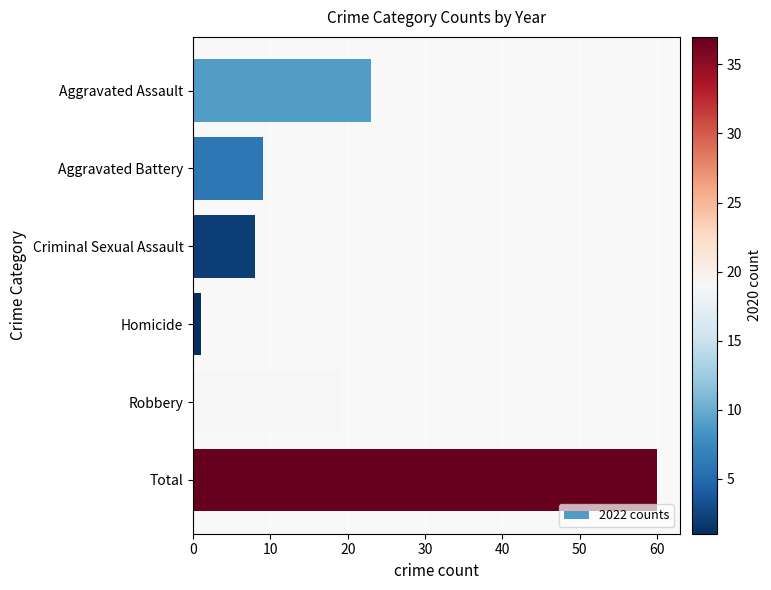

What is the label of the 2nd bar from the bottom?

Robbery